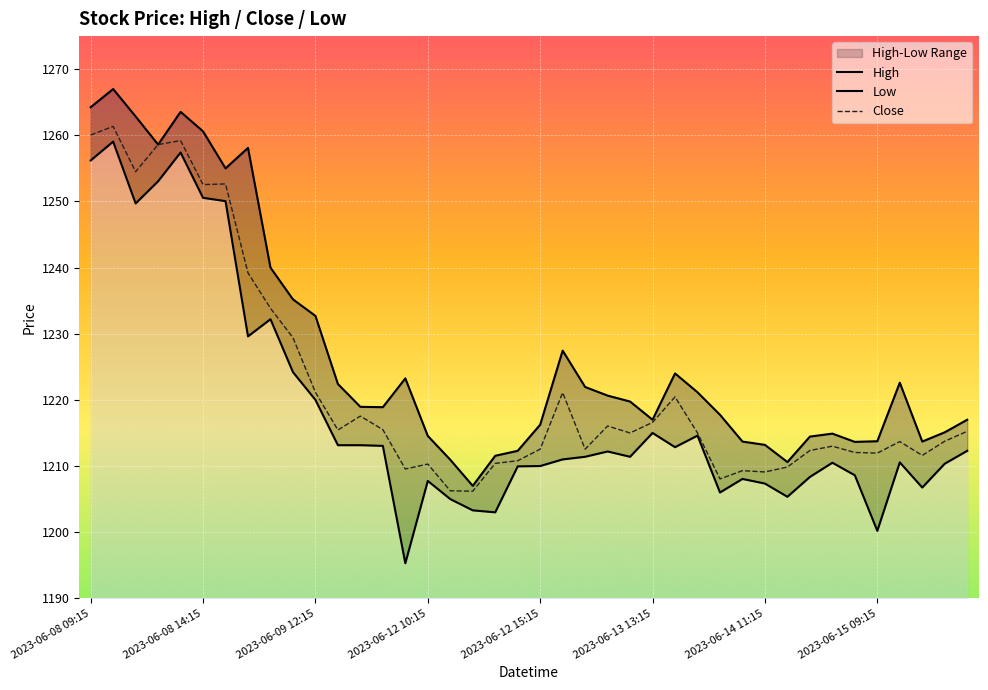

How many lines are shown in the chart?

3